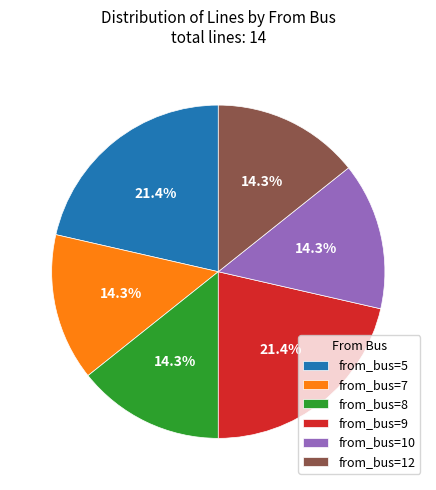

Do from_bus=8 and from_bus=9 together represent more than half of the pie?

No